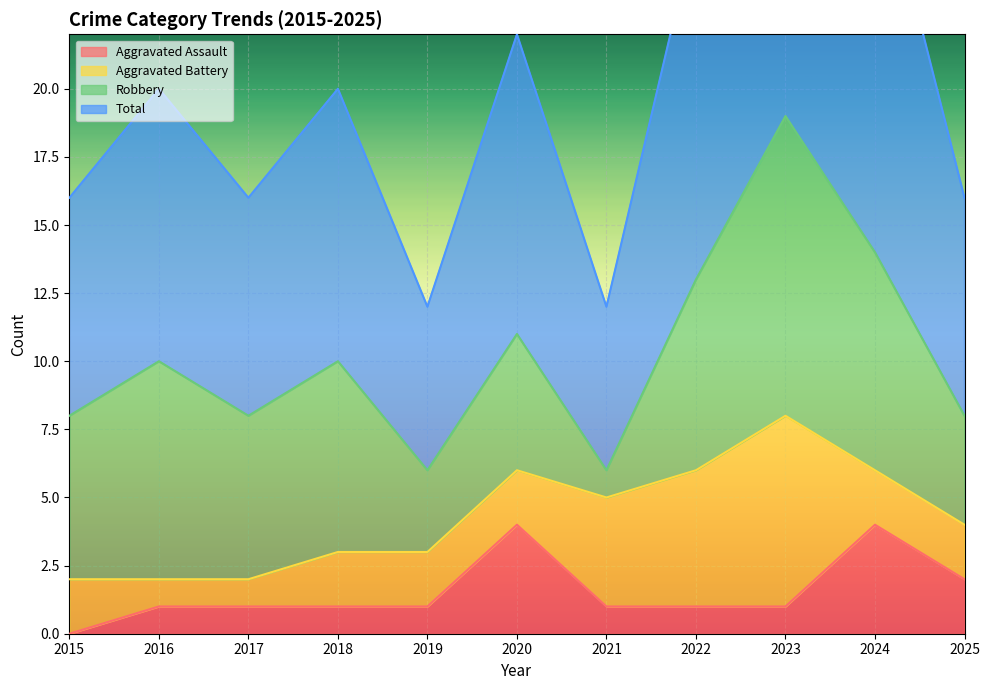

What is the difference between the maximum and minimum values in the Aggravated Assault series?

4